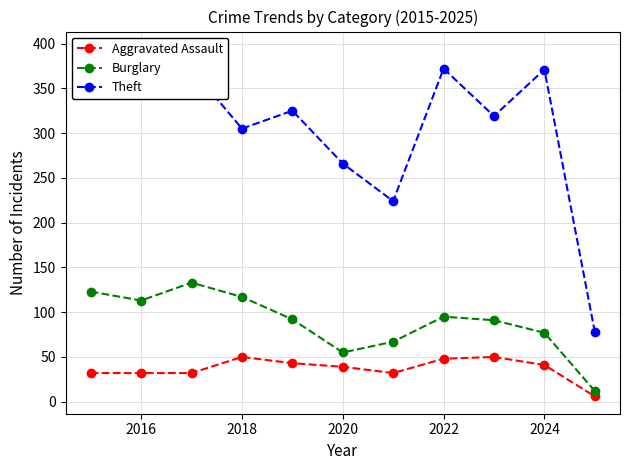

What are all the series names shown in the legend?

Aggravated Assault, Burglary, Theft